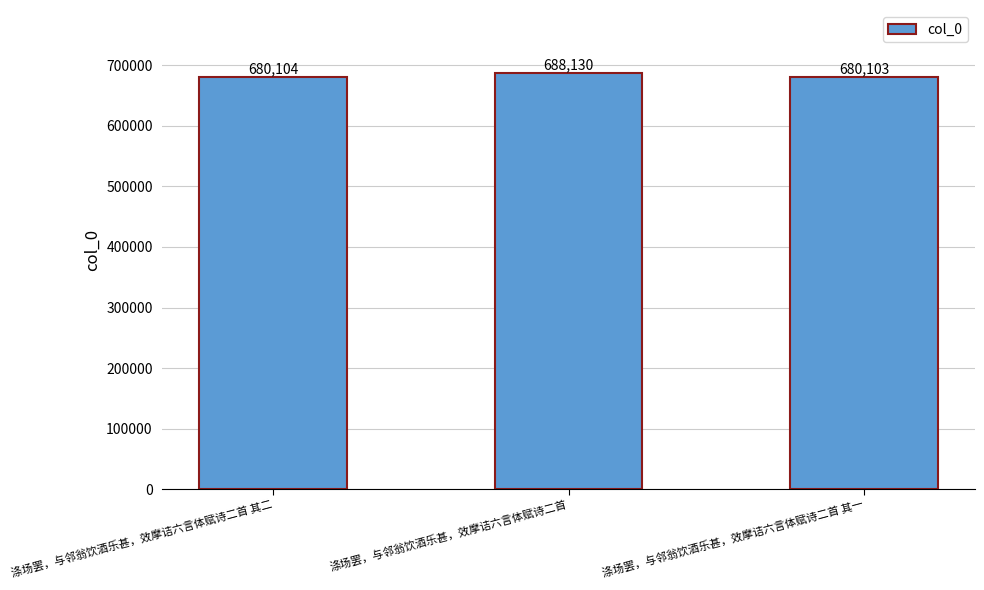

Does the chart contain stacked bars?

No